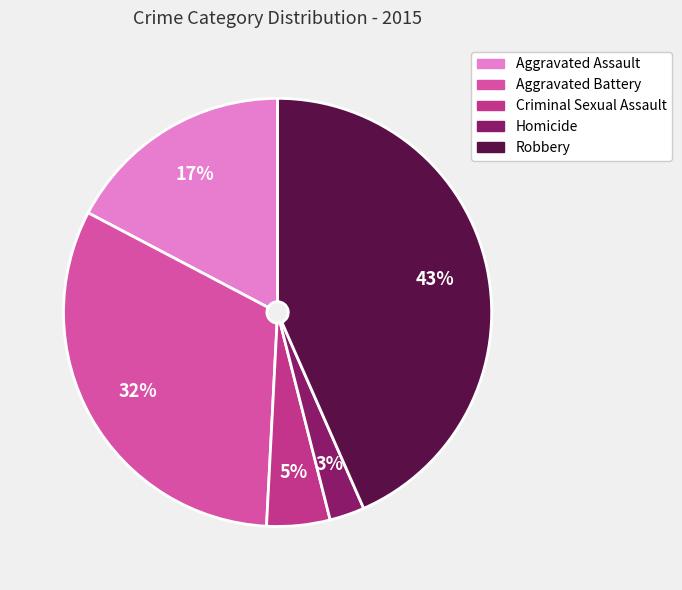

How many segments does this pie chart have?

5